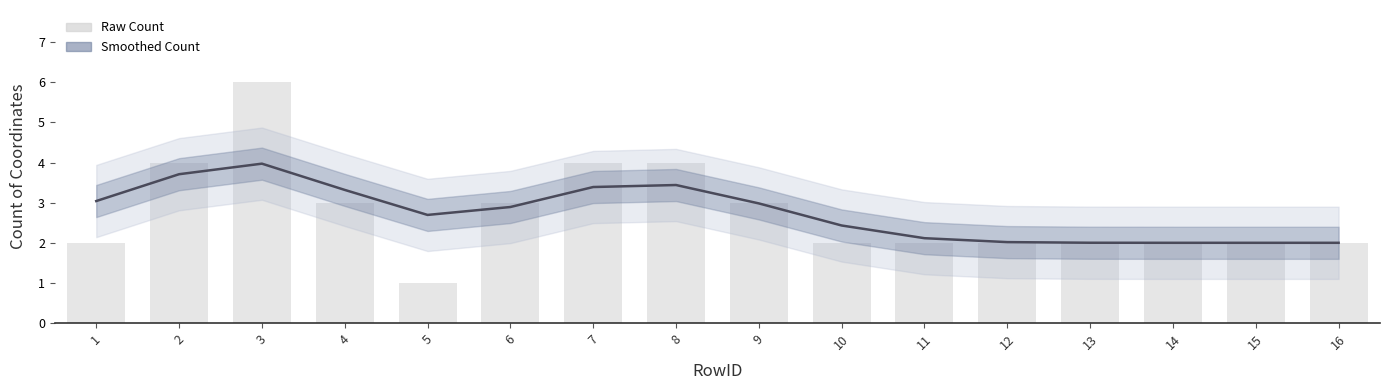

At how many categories does at least one series exceed 1?

16